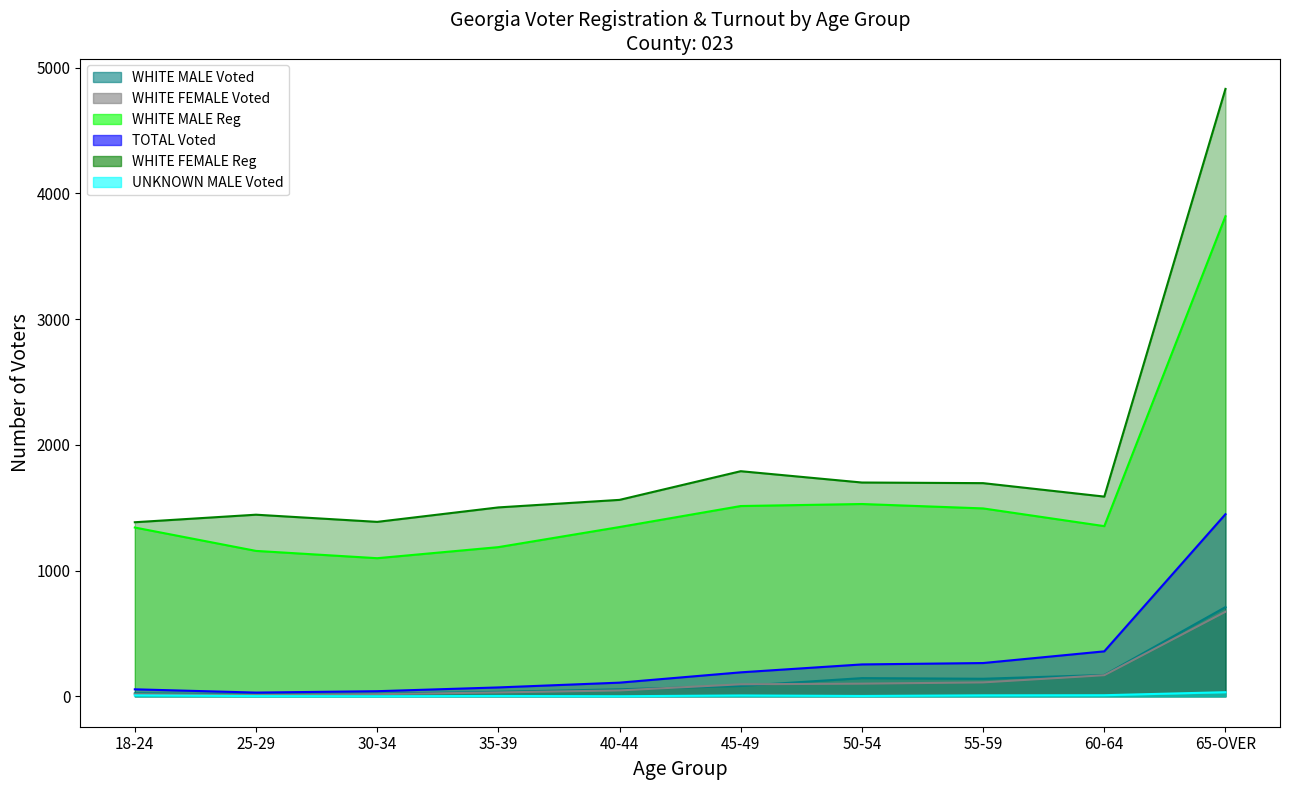

At which category is the sum across all series the highest?

65-OVER